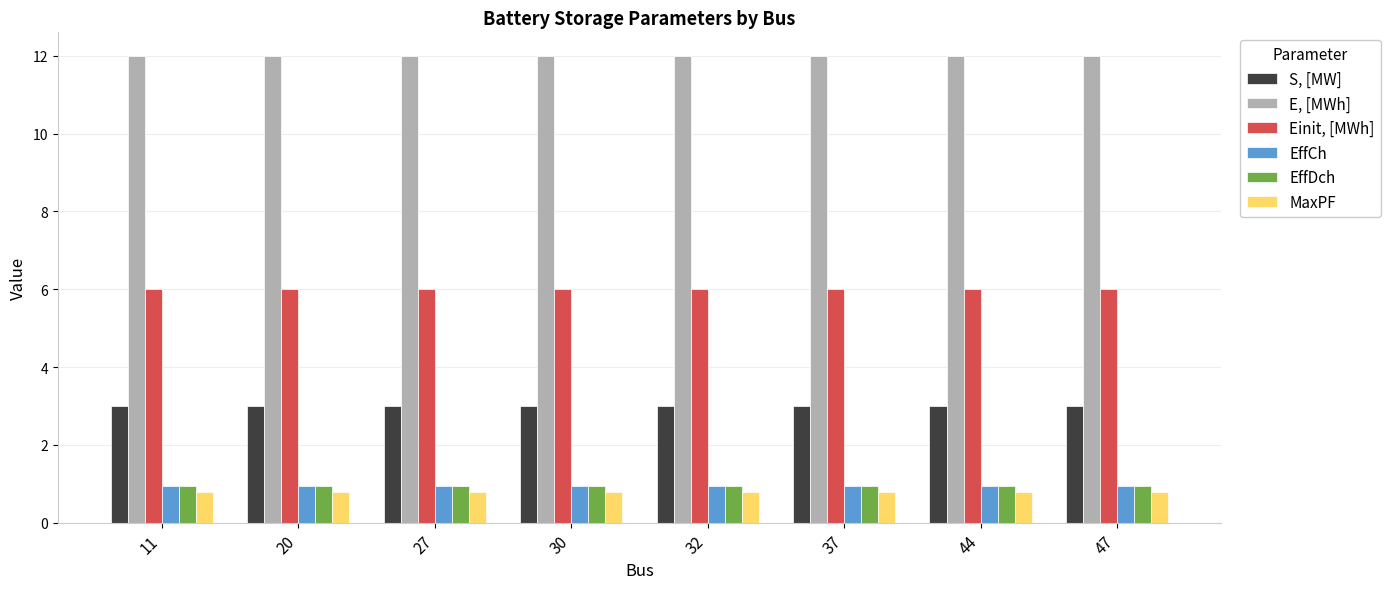

What is the sum of the S, [MW] values at 32 and 37?

6.0